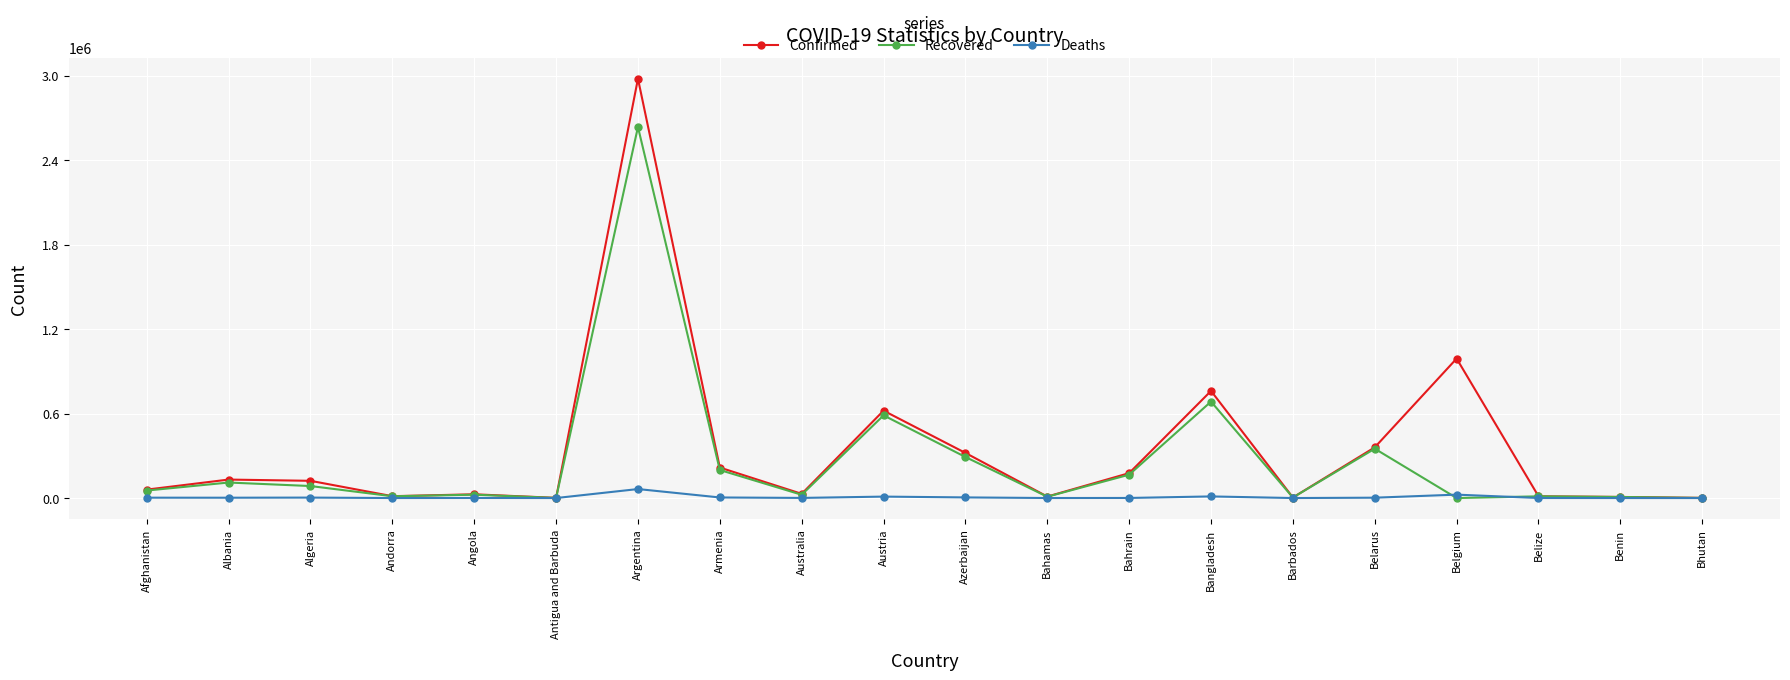

What is the minimum value for Confirmed?

1106